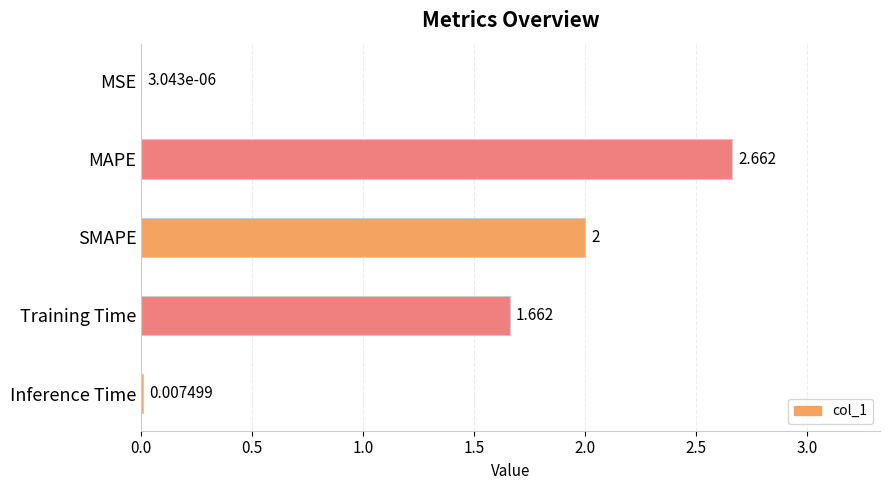

How many distinct data groups are displayed?

1